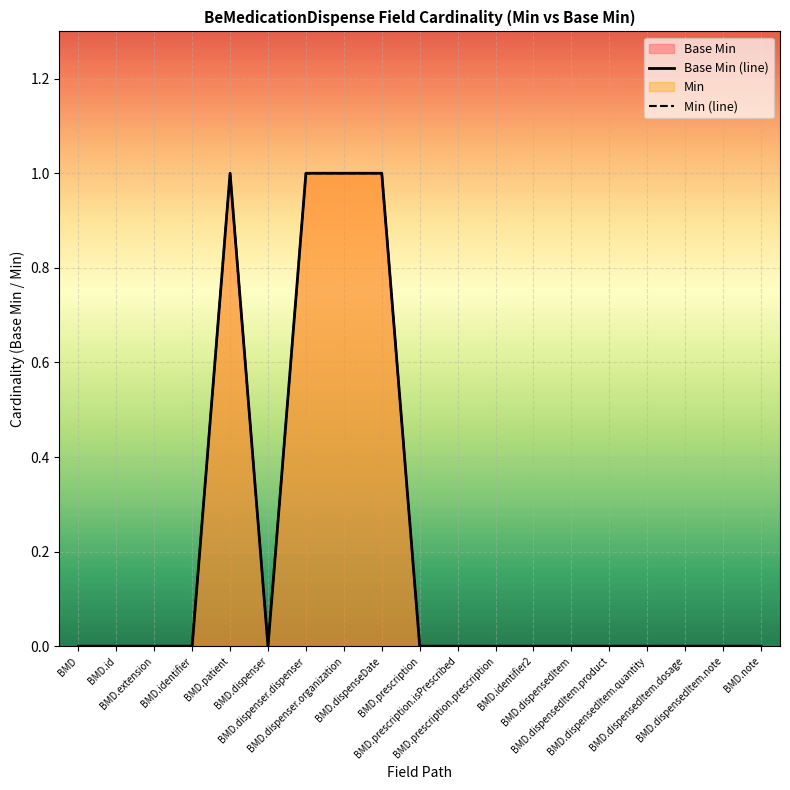

True or false: Base Min (line) and Min (line) intersect in this chart.

False